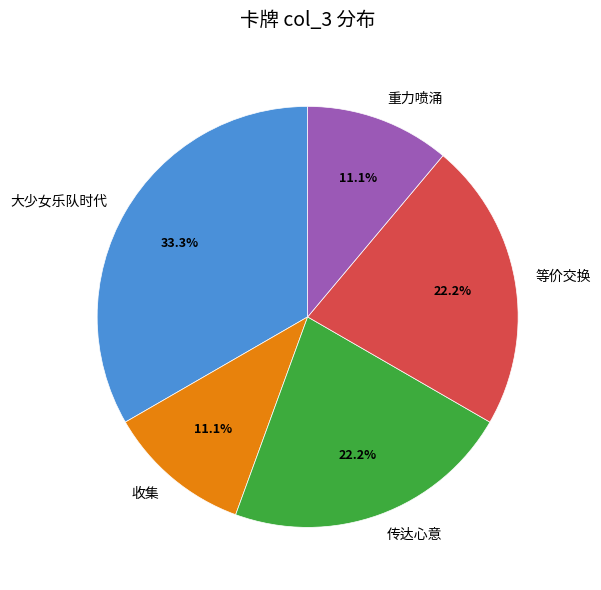

Do 收集 and 重力喷涌 together represent more than half of the pie?

No